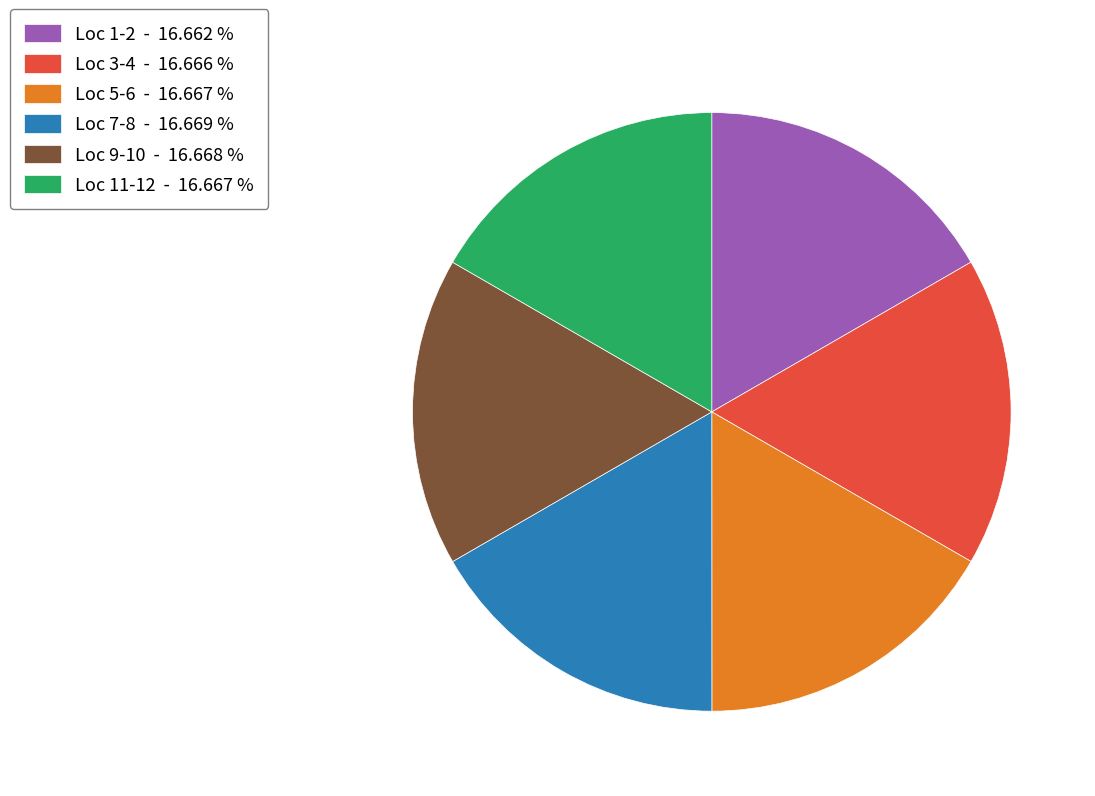

How many slices are in this pie chart?

6